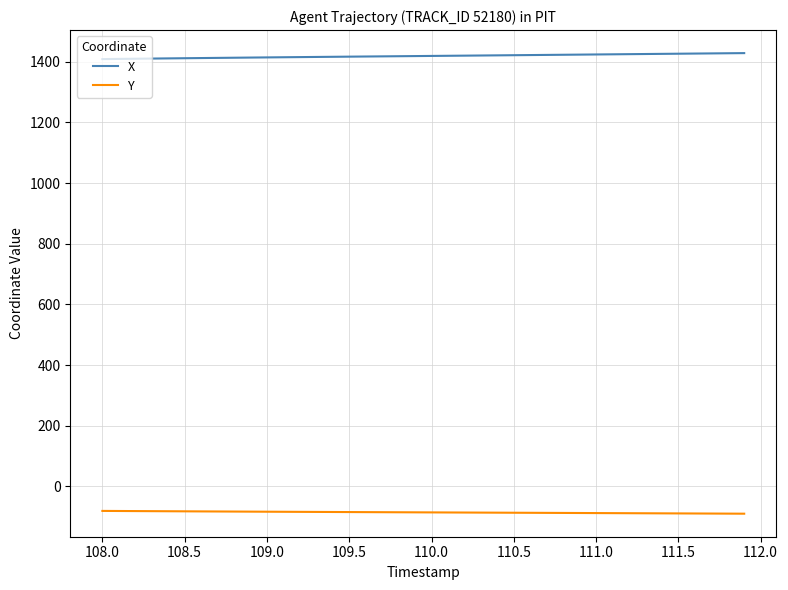

What is the maximum value shown in the chart?

1428.5